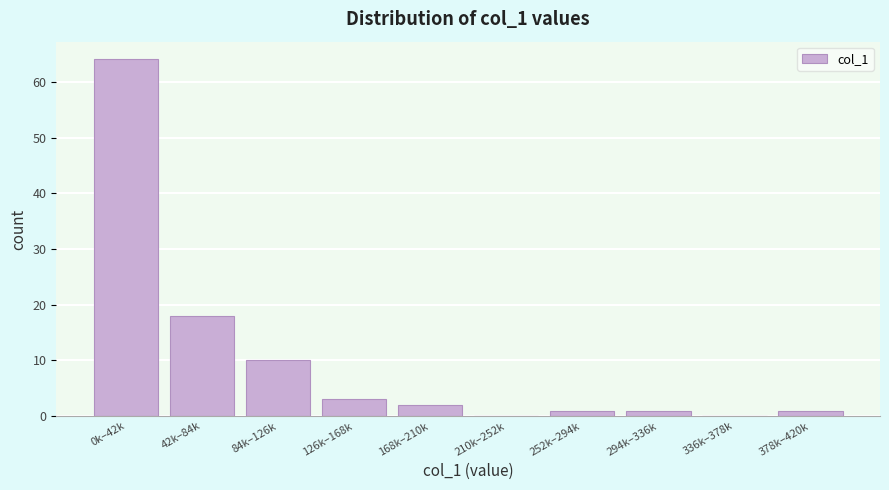

Reading right to left, transcribe all the data shown in this chart.

378k–420k=1	336k–378k=0	294k–336k=1	252k–294k=1	210k–252k=0	168k–210k=2	126k–168k=3	84k–126k=10	42k–84k=18	0k–42k=64